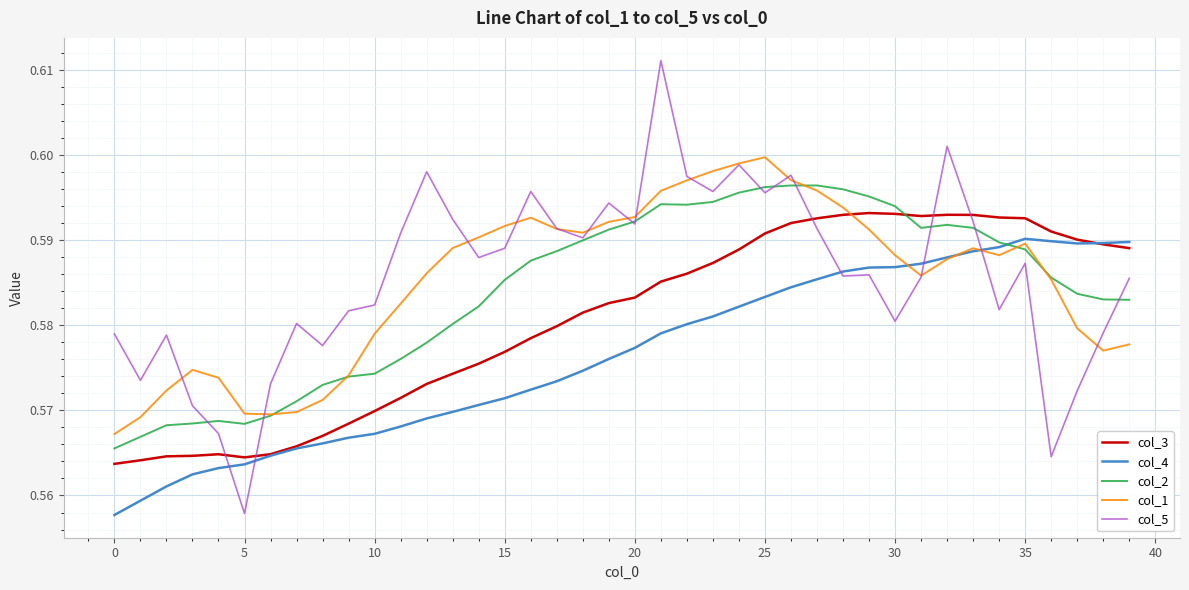

True or false: col_5 has more than 1 interior local peaks.

True